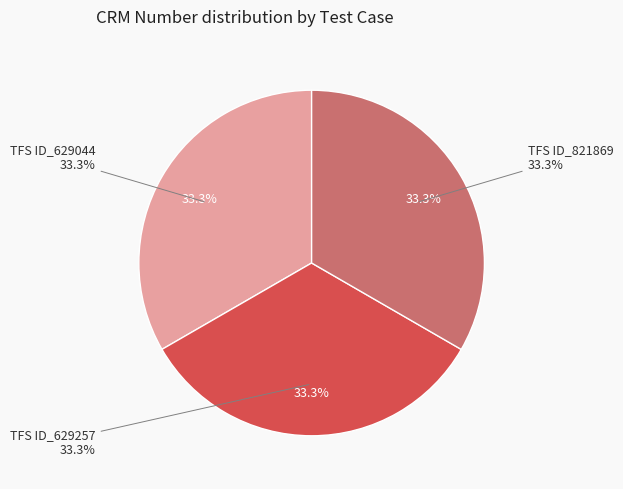

Rank the categories by value from lowest to highest.

TFS ID_629044, TFS ID_629257, TFS ID_821869